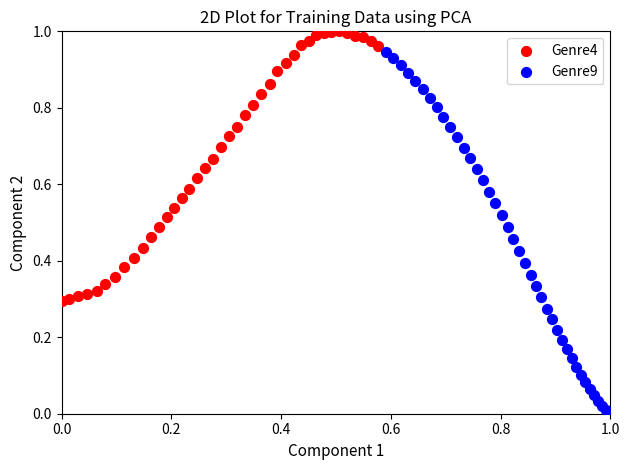

Which series reaches the maximum Y coordinate?

Genre4